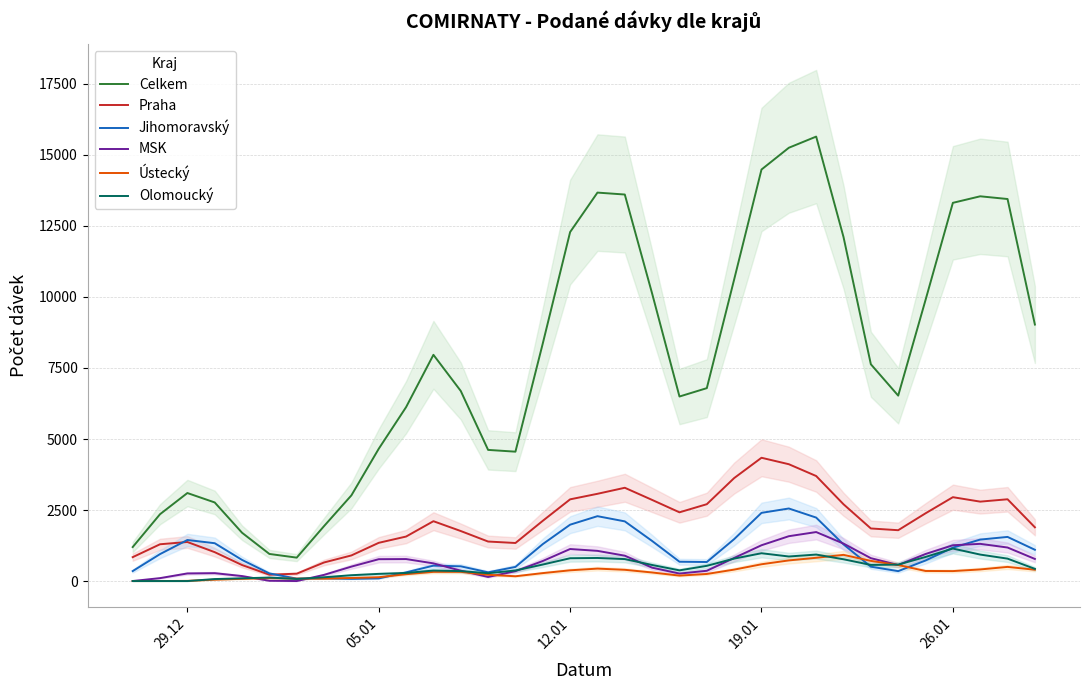

True or false: Celkem and Olomoucký cross at least once.

False